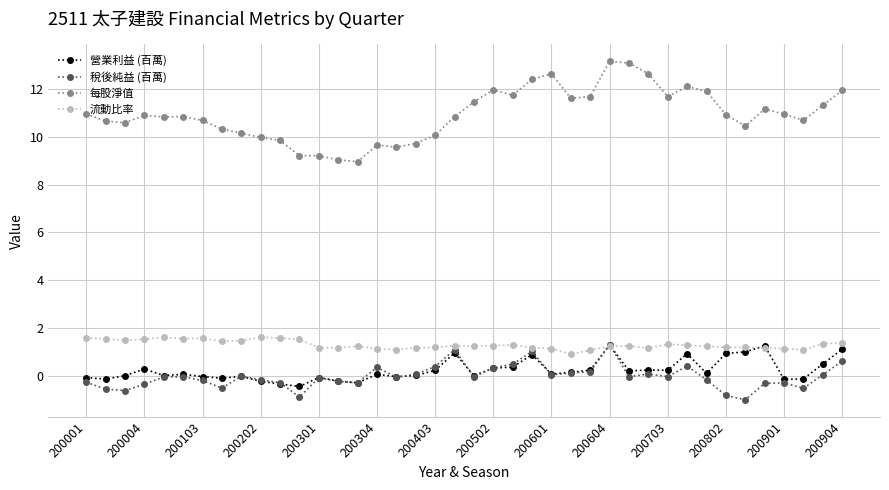

What is the minimum value shown in the chart?

-1.0